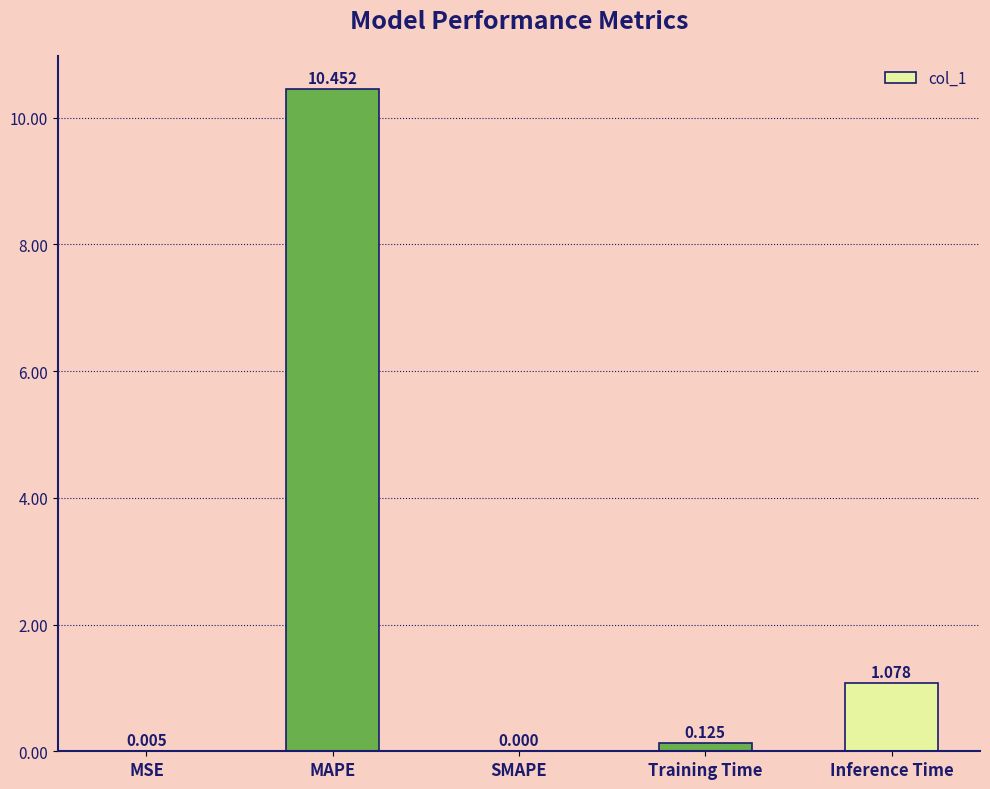

Which label corresponds to the largest value in the chart?

MAPE